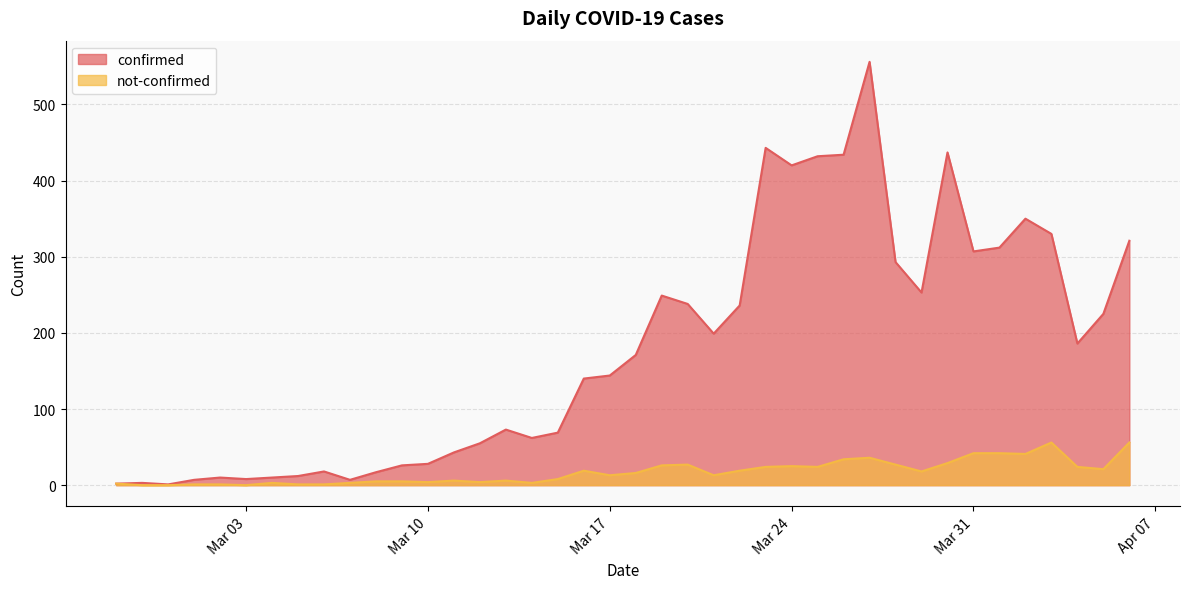

Which has a higher value, 2020-03-27 or 2020-04-03?

2020-03-27